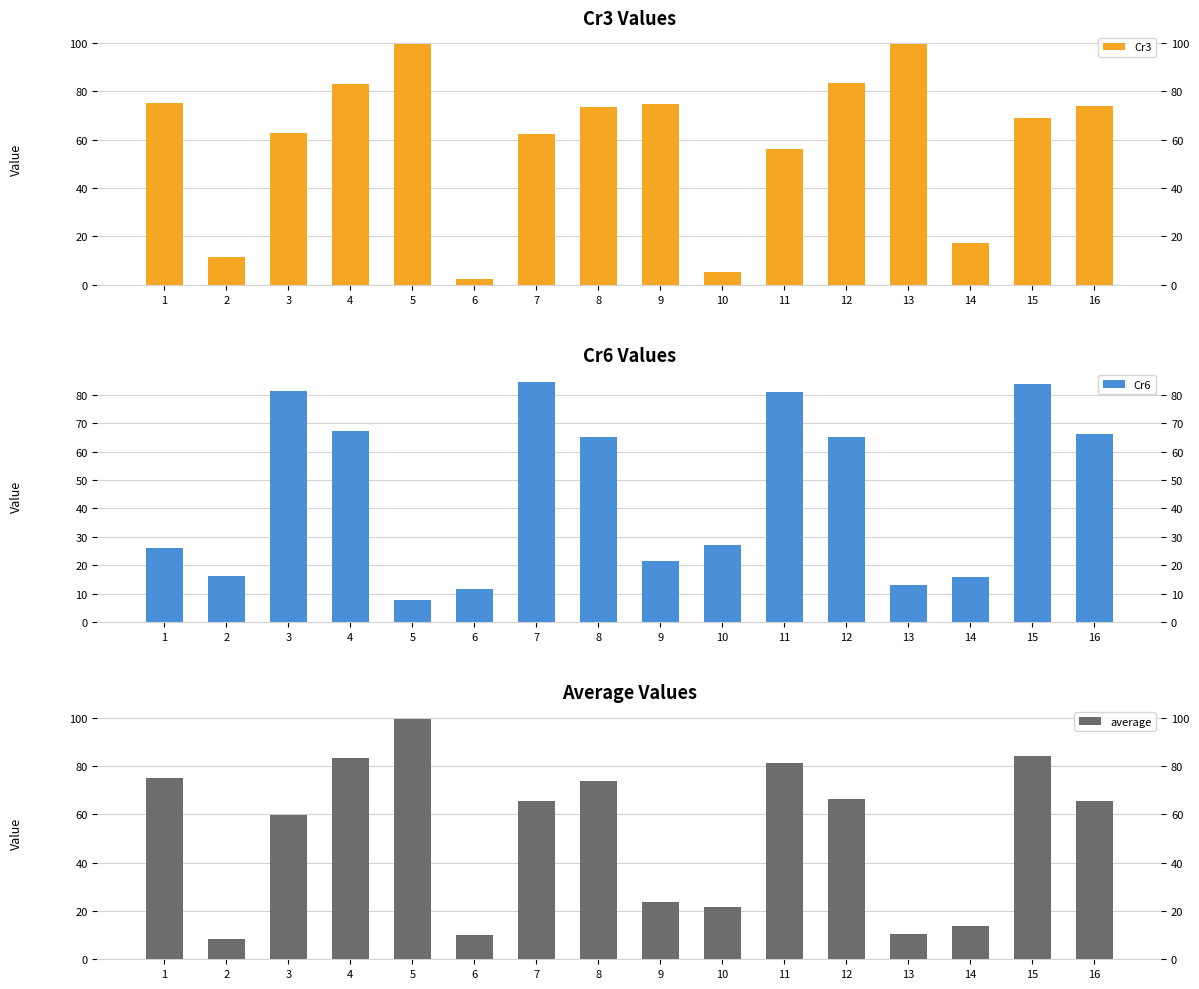

How many bars are there in total?

48